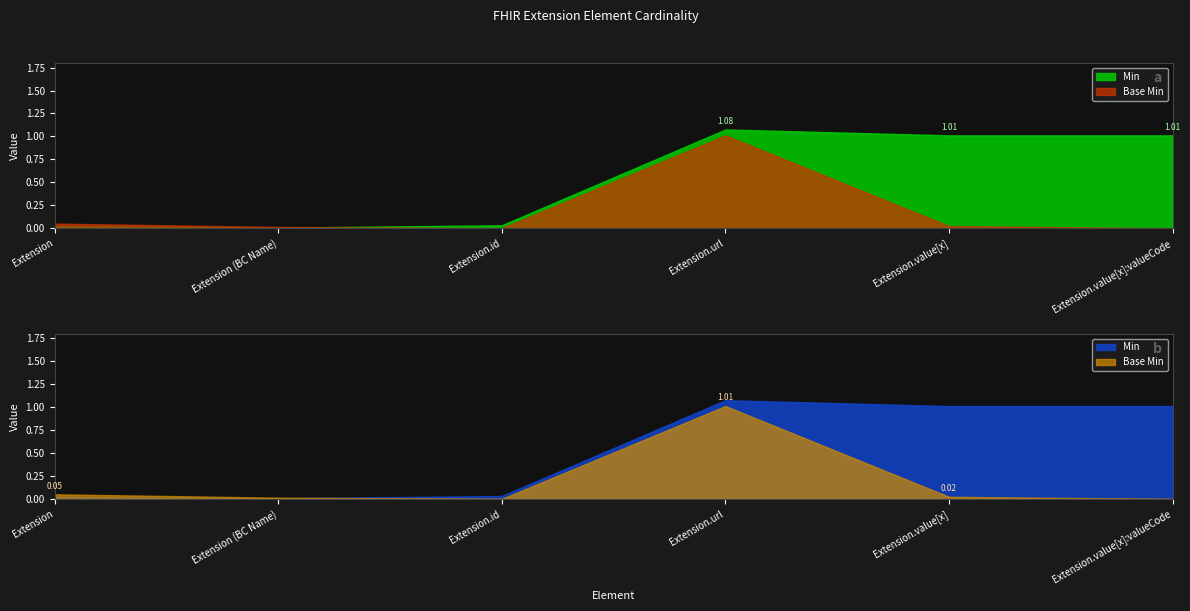

How many lines are shown in the chart?

2